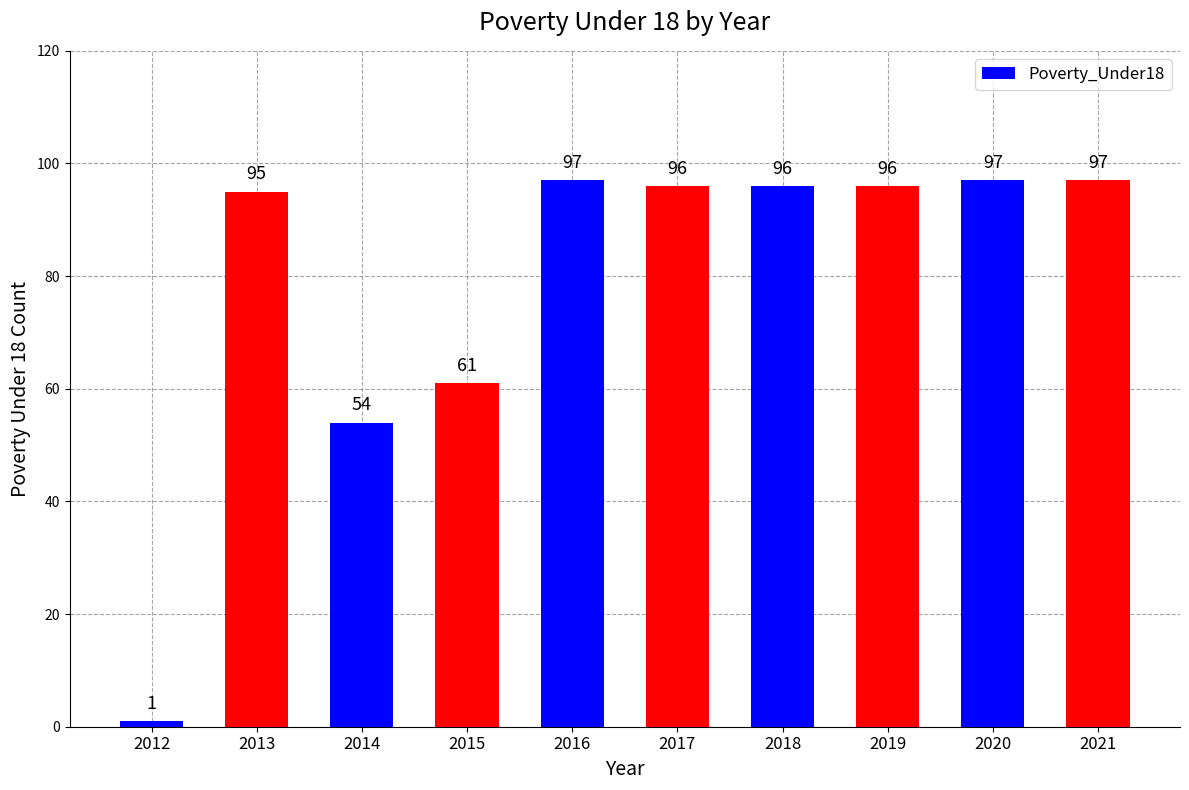

What is the approximate value at 2019, to the nearest 5?

95